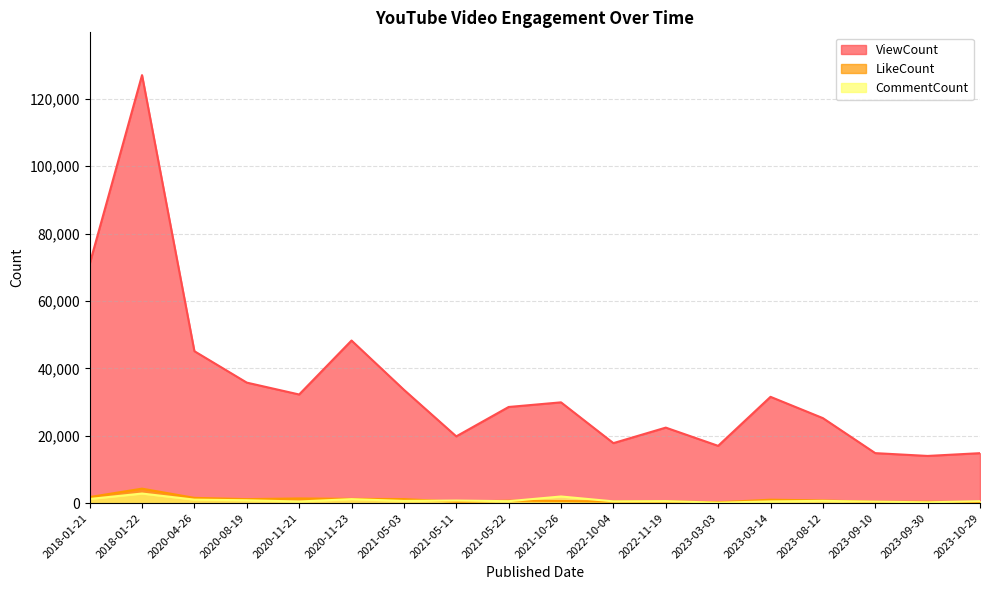

What is the maximum value for CommentCount?

2833